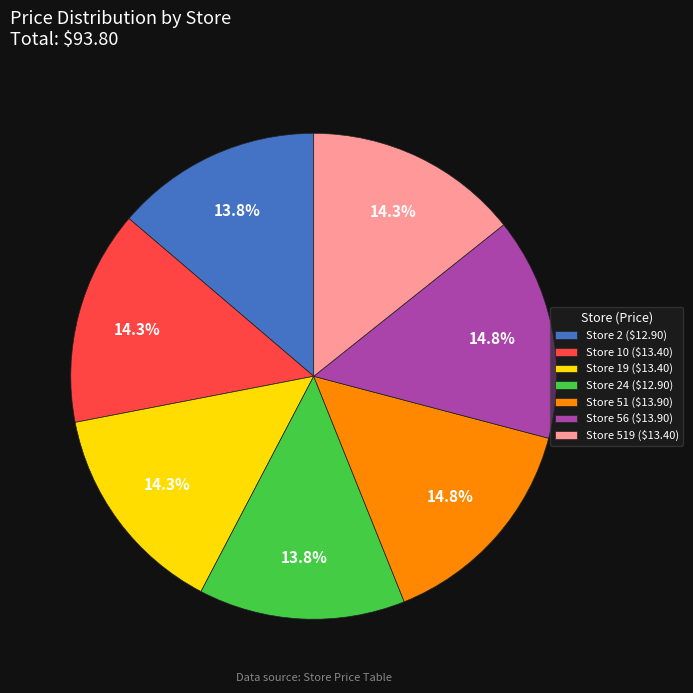

What portion of the pie excludes Store 10 ($13.40)?

85.7%